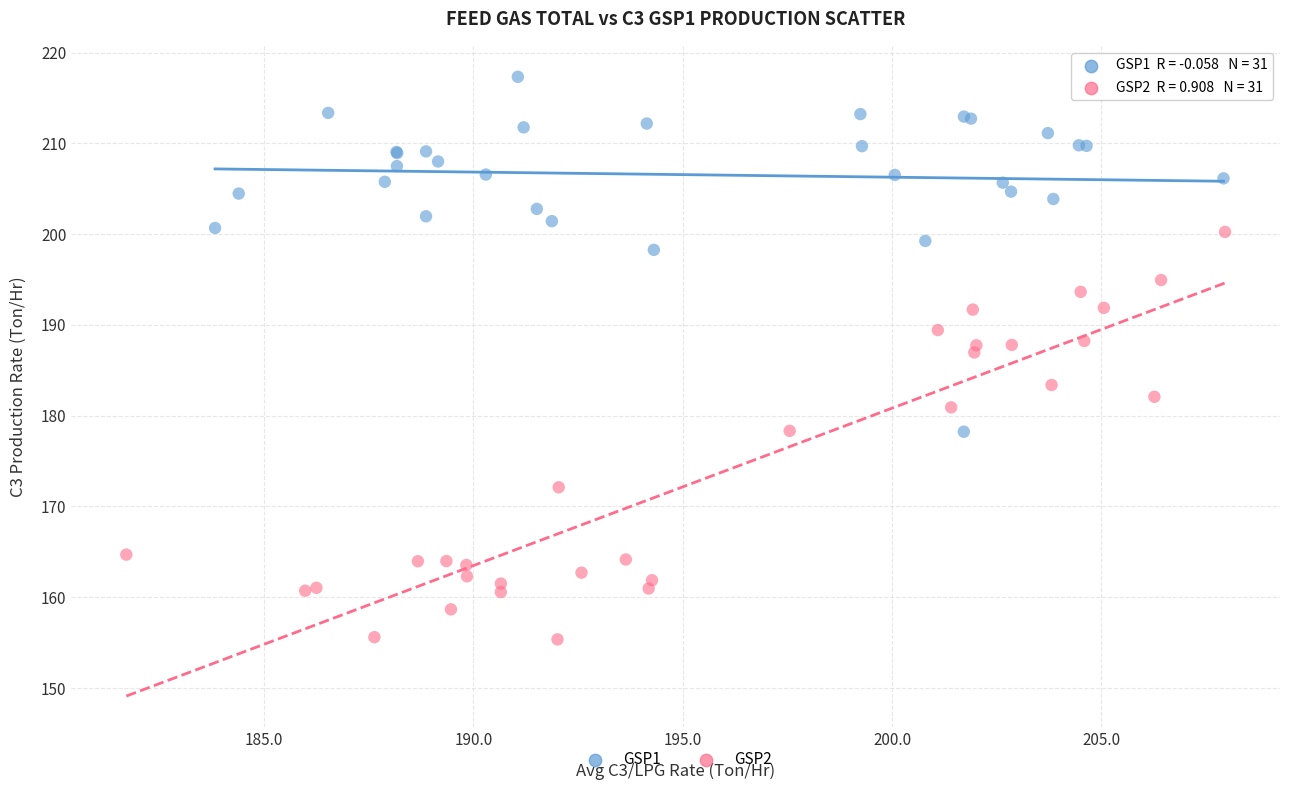

Which series contains the lowest Y value?

GSP2